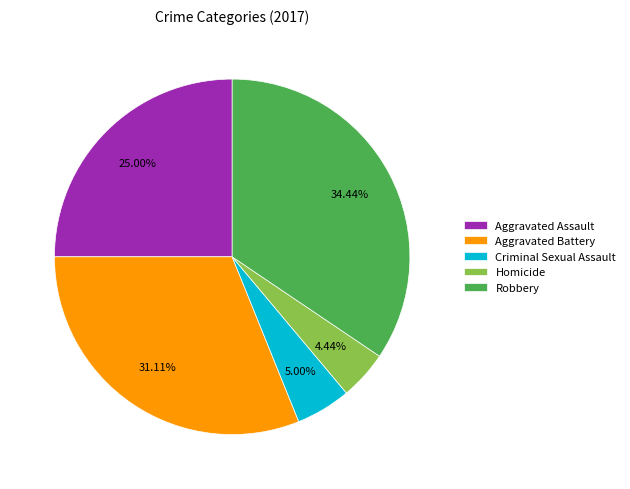

To the nearest percent, what is the combined percentage of Aggravated Battery and Homicide?

36%